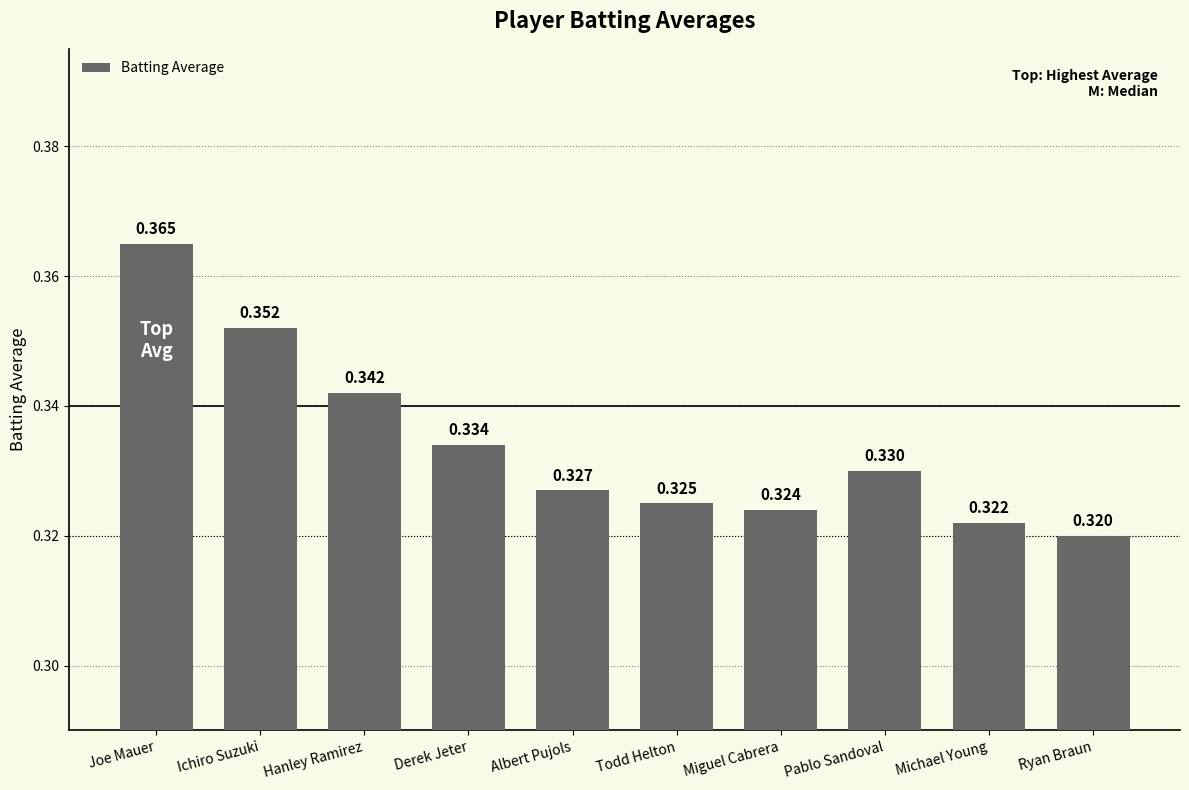

The value at Hanley Ramirez is 0.6. True or false?

False